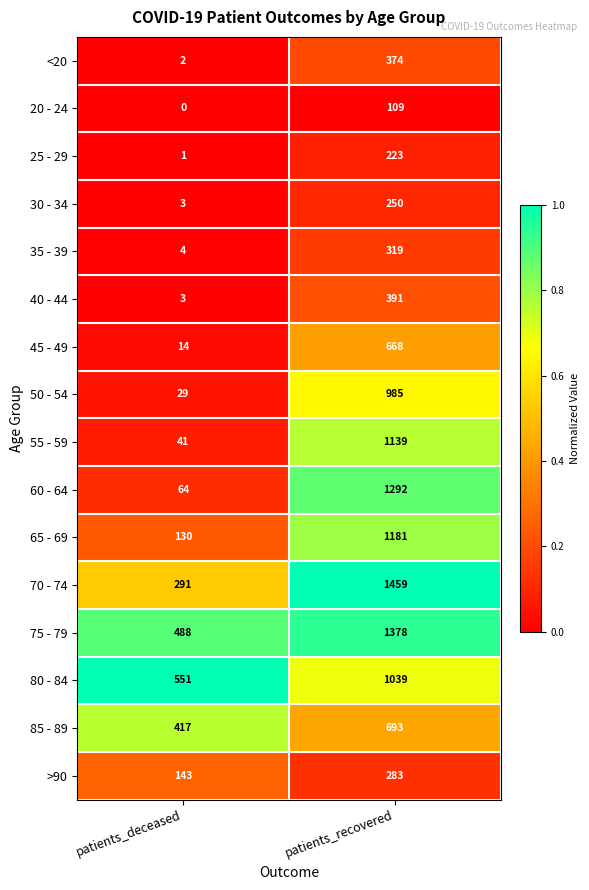

True or false: 35 - 39 has a value of 319 at patients_recovered.

True